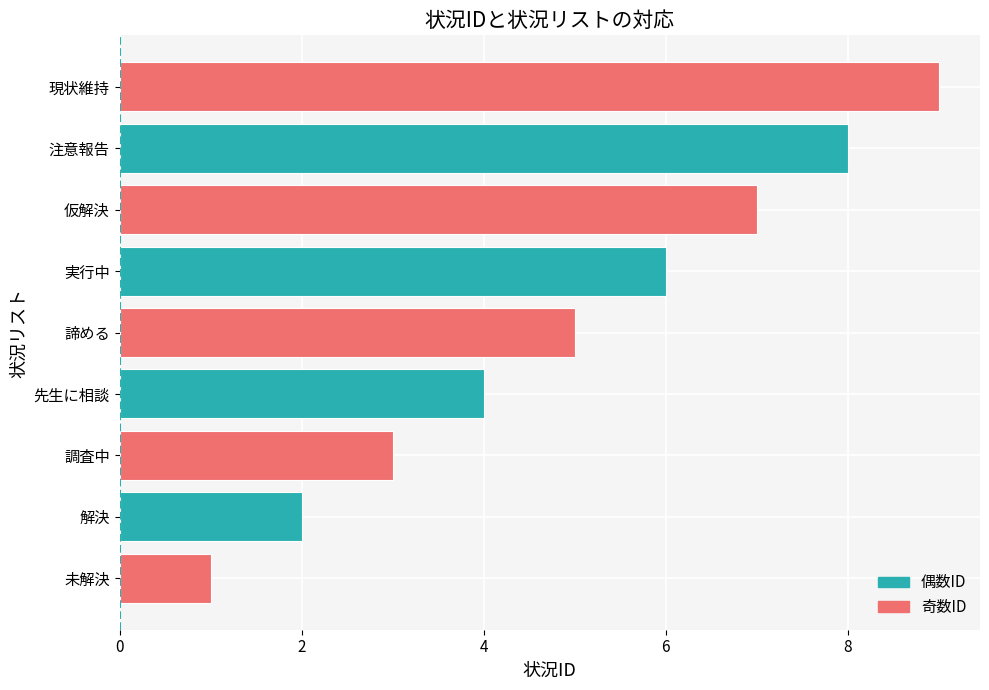

At which category does the chart reach its peak across all series?

現状維持